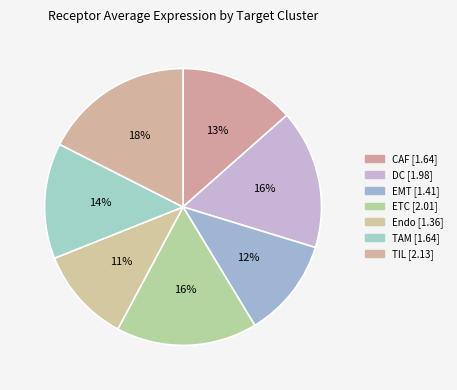

Which category has the smallest portion of the pie?

Endo